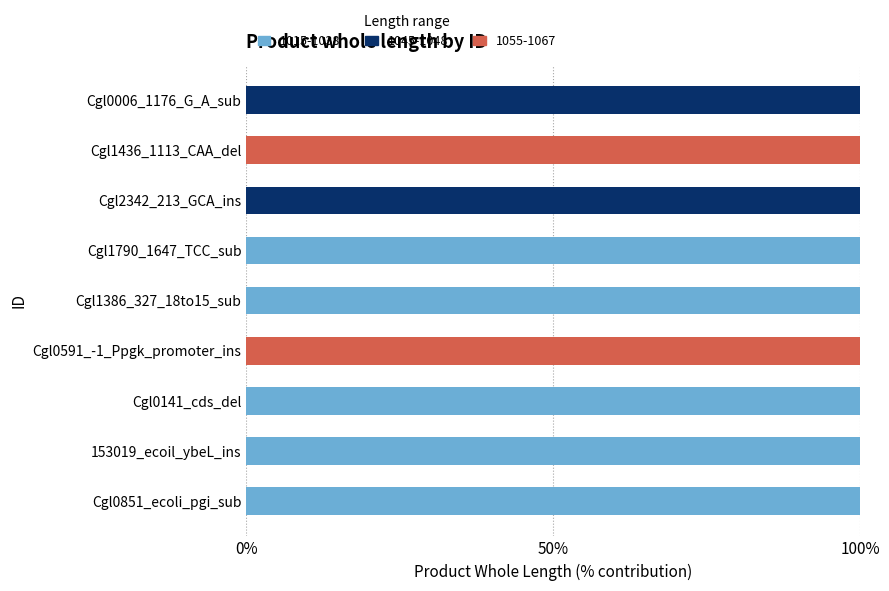

What is the total value across all series at Cgl1386_327_18to15_sub?

100